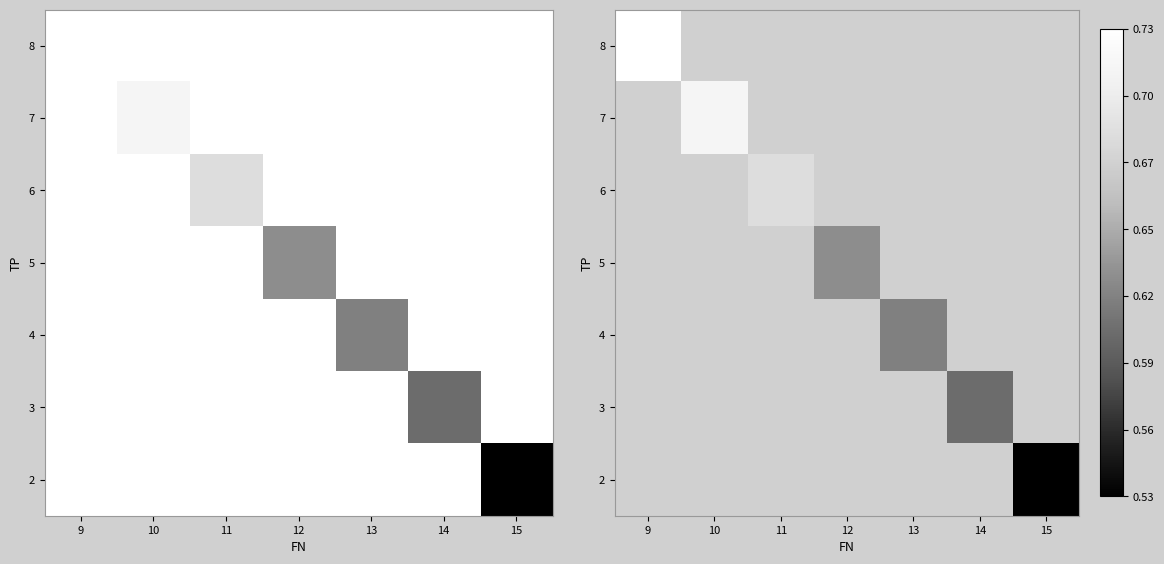

Which category has the lowest value across all series?

15